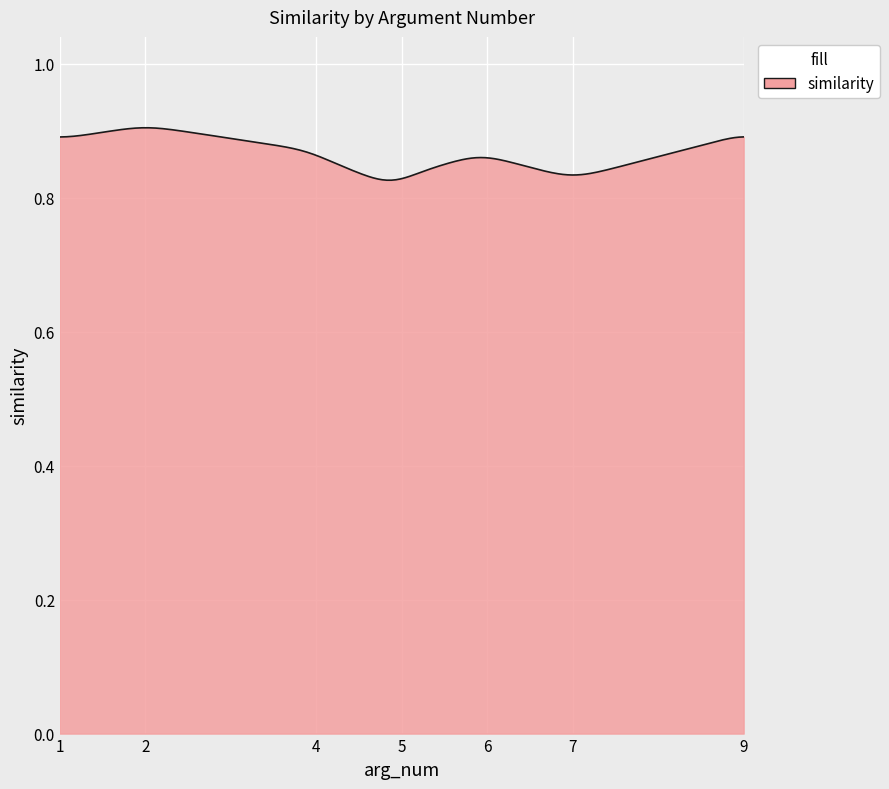

What is the value of the 6th point from the left?

0.8